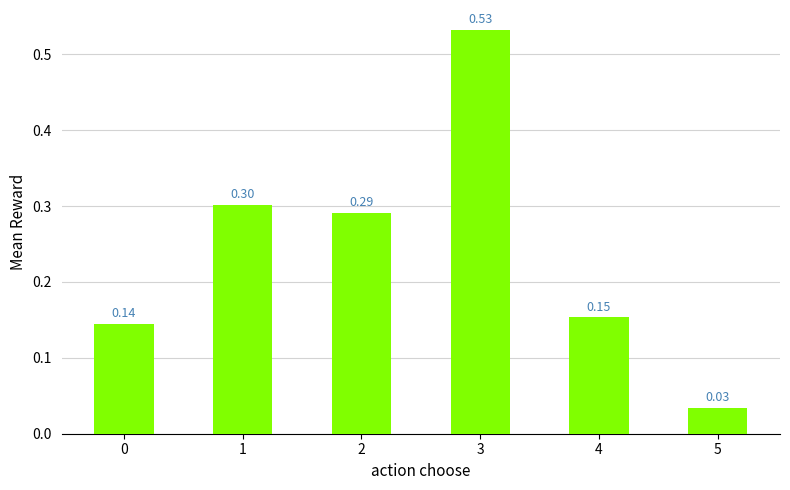

What is the sum of the values at 1 and 5?

0.3